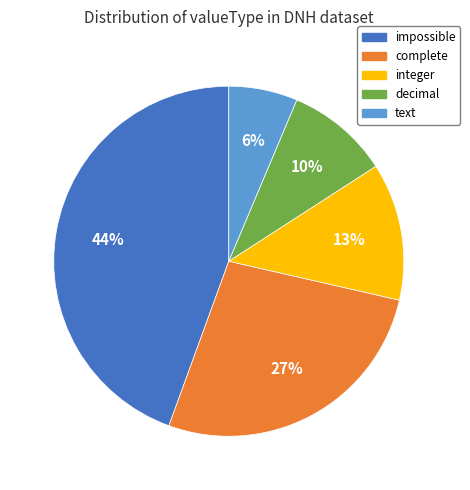

Which has a higher value, text or integer?

integer